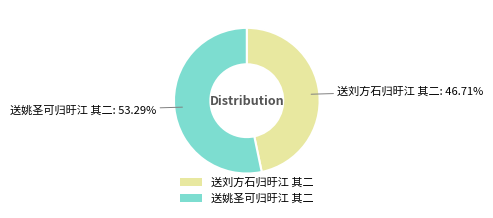

To the nearest percent, what is the average slice percentage?

50%